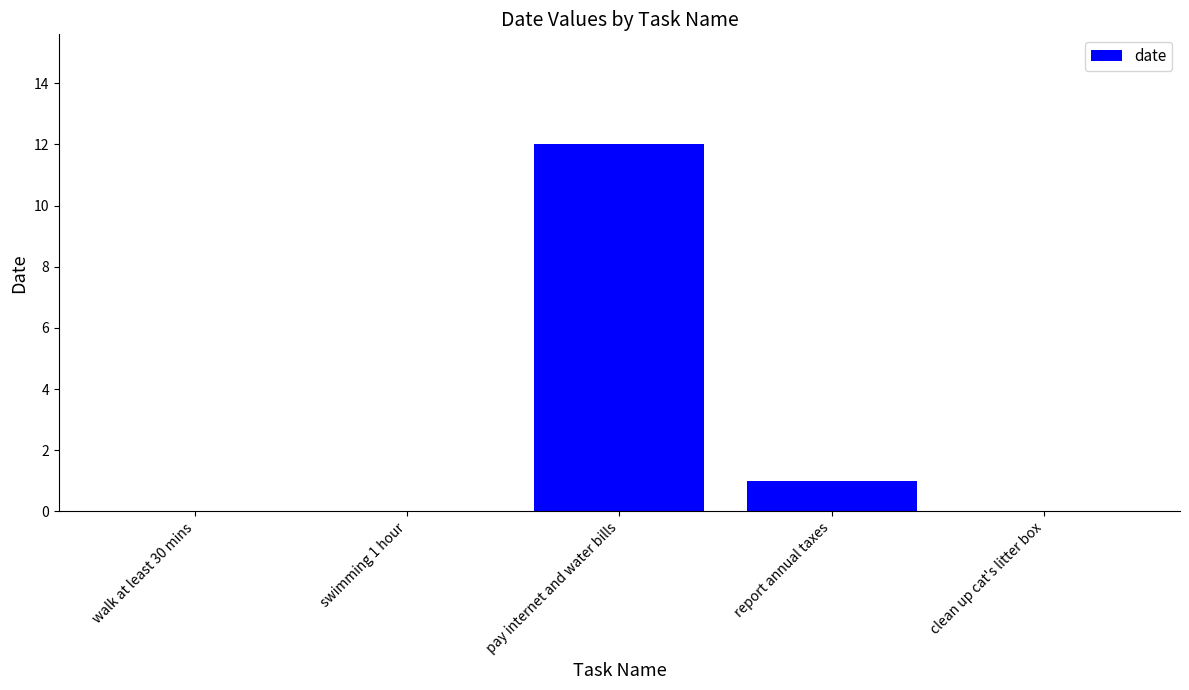

Approximately how many times larger is the value at pay internet and water bills compared to report annual taxes?

12.0